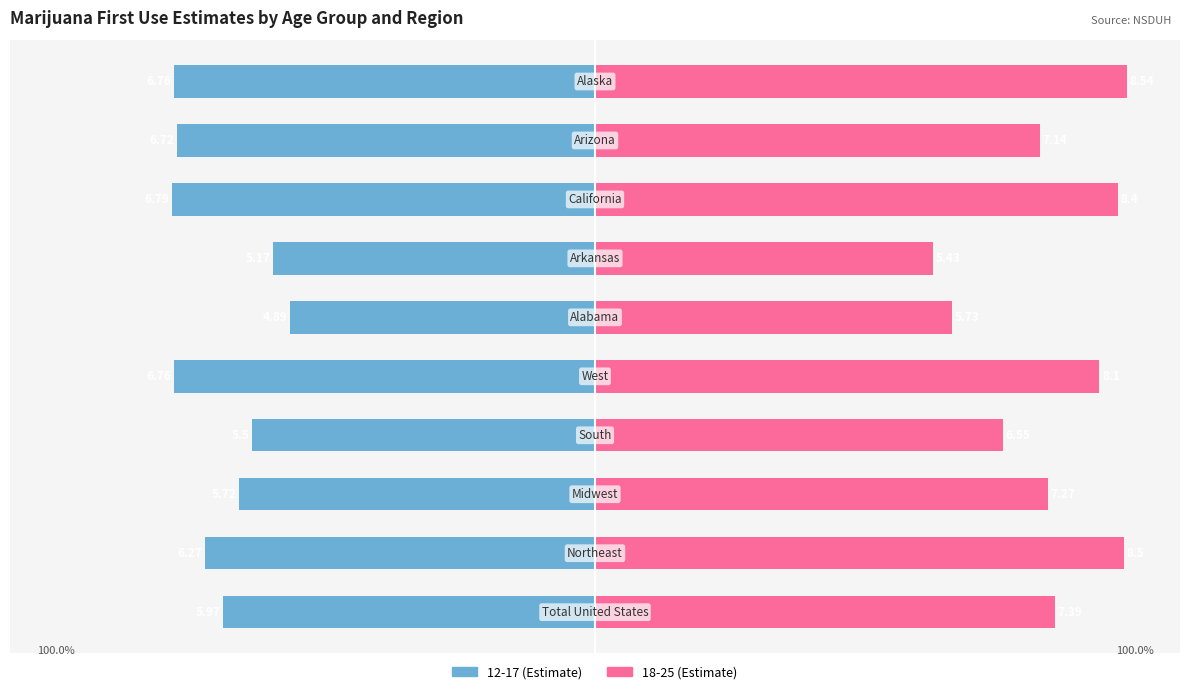

What is the greatest value displayed?

100.0